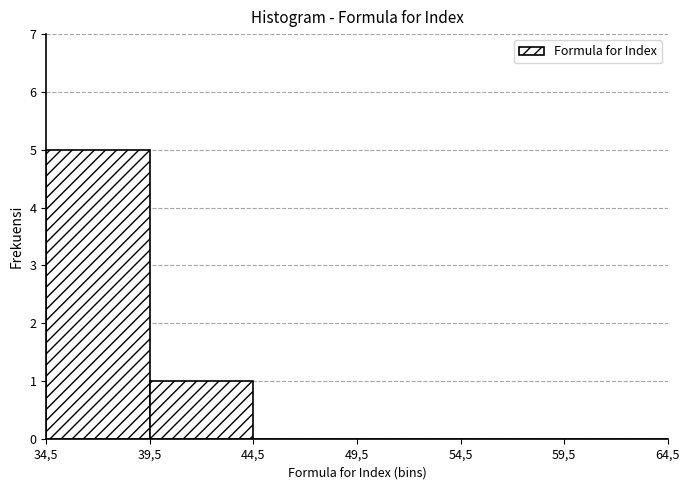

Reading left to right, what are all the values shown in this chart?

34,5=5	39,5=1	44,5=0	49,5=0	54,5=0	59,5=0